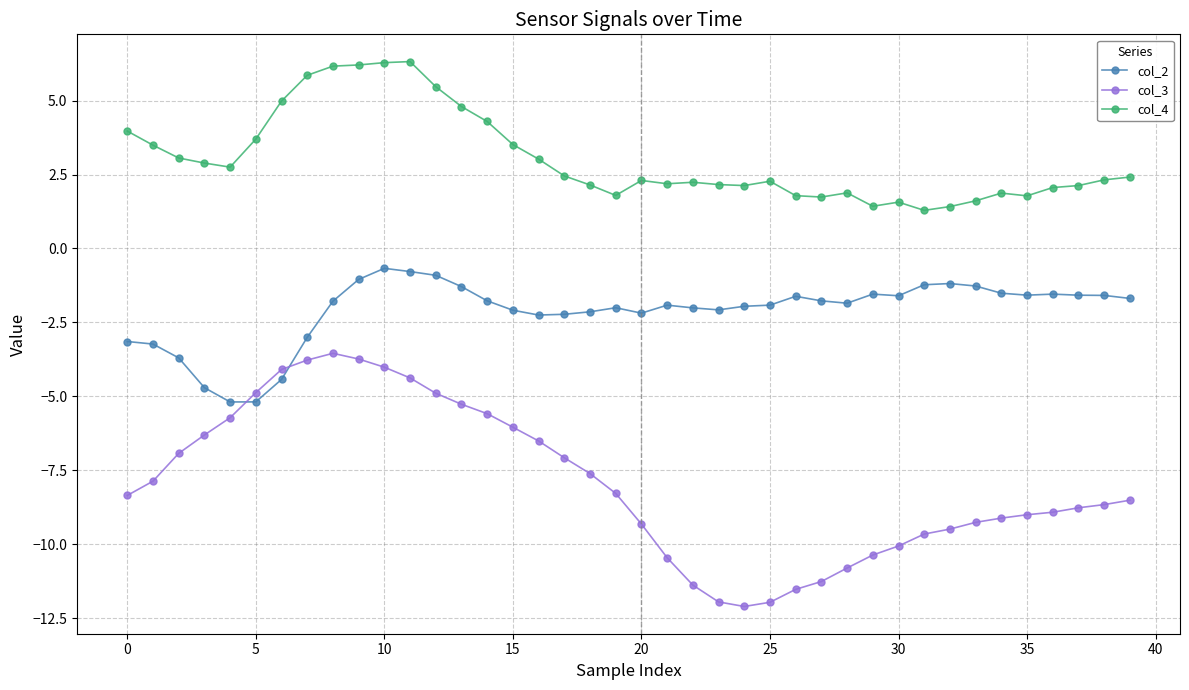

Which series has the largest total across all categories?

col_4